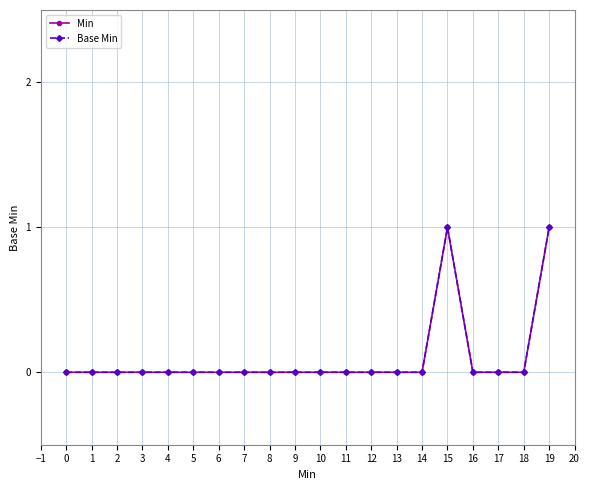

True or false: Base Min and Min cross at least once.

False